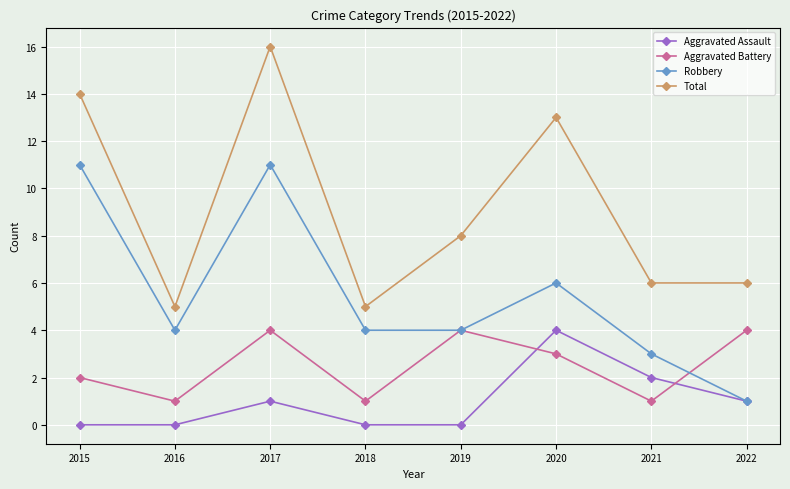

True or false: Aggravated Battery and Total cross at least once.

False